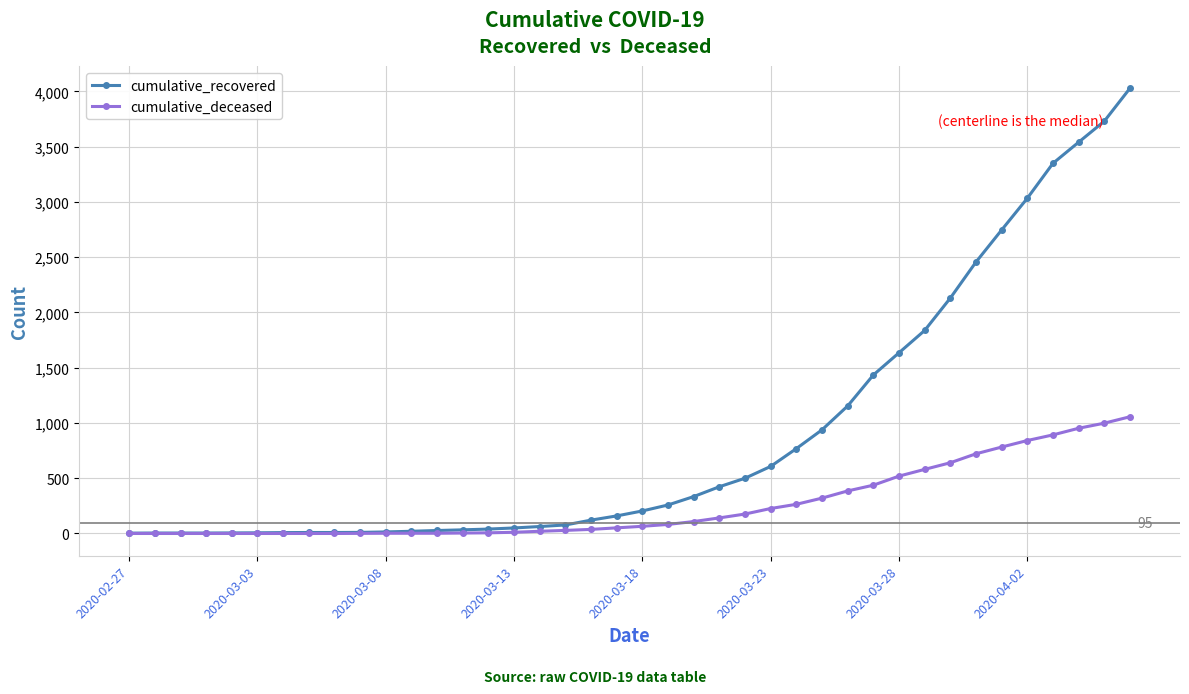

Does the chart have visible grid lines?

Yes